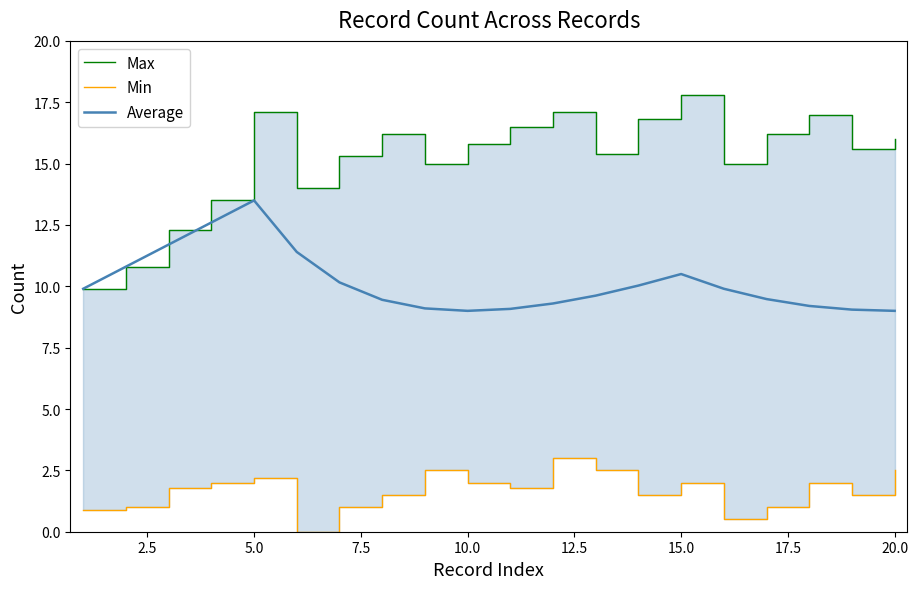

What are all the series names shown in the legend?

Max, Min, Average